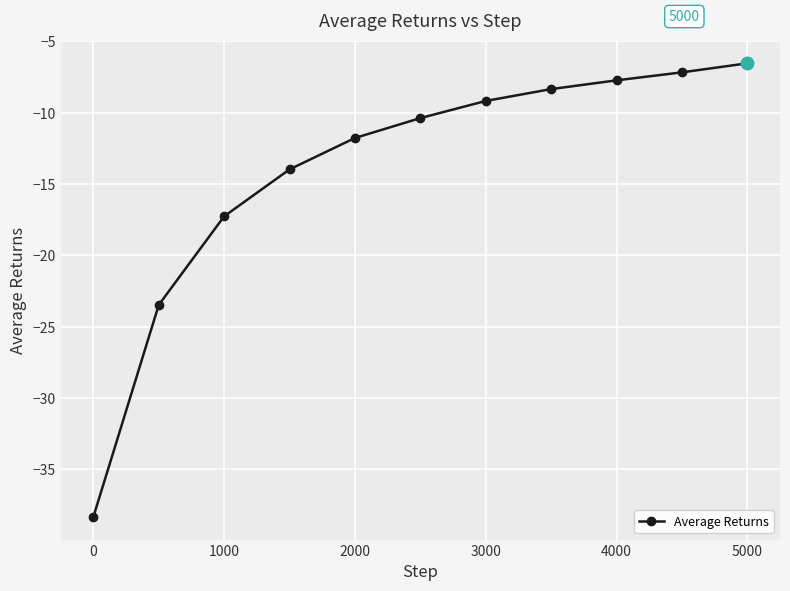

What is the sum of all values?

-154.2